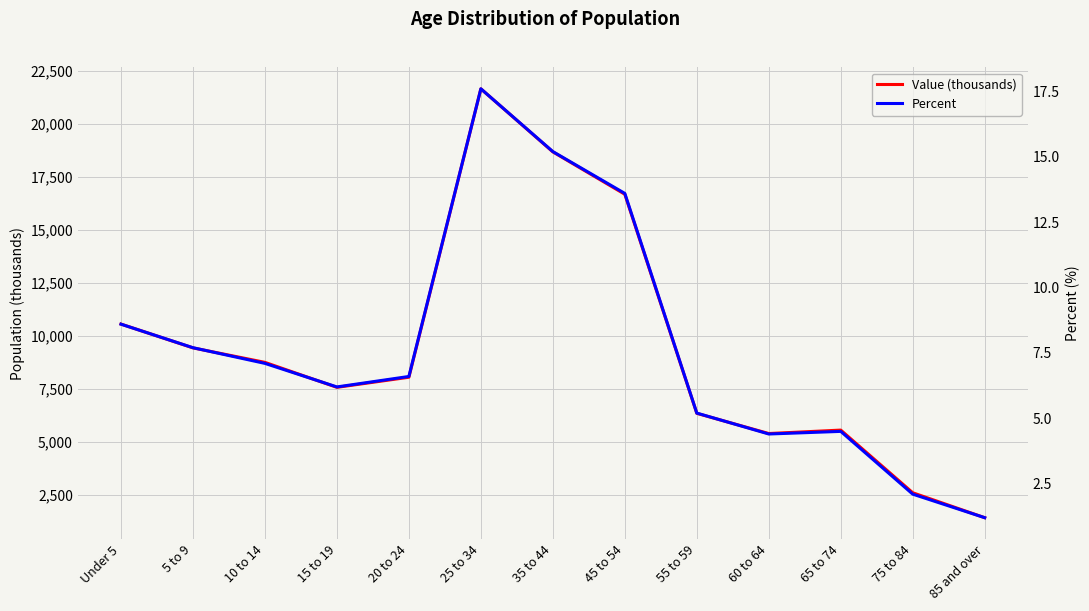

Which series has the largest range (max minus min)?

Value (thousands)